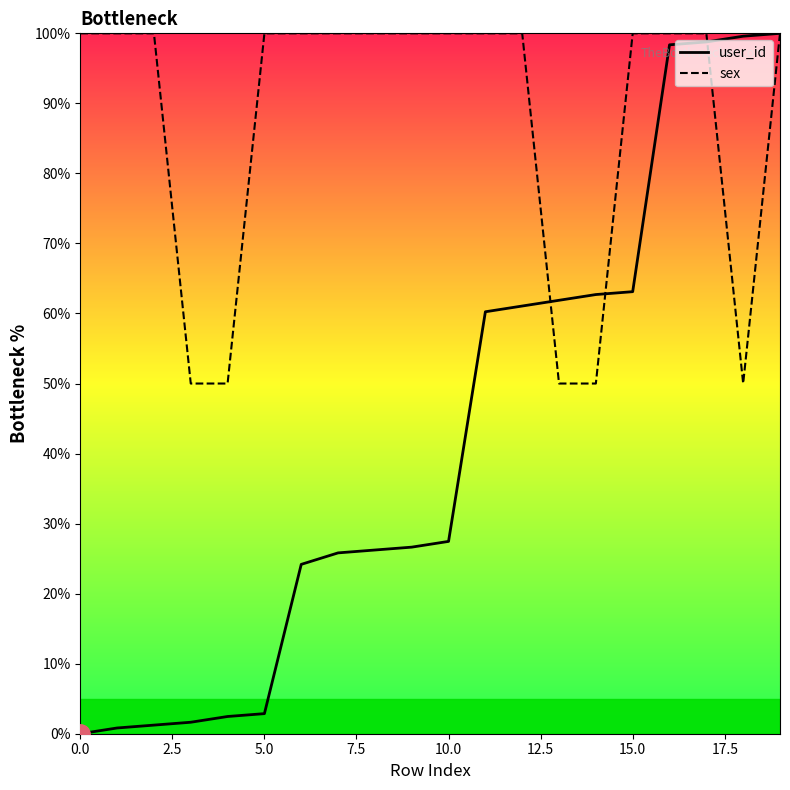

At 10.0, list the series in order from largest to smallest.

sex, user_id